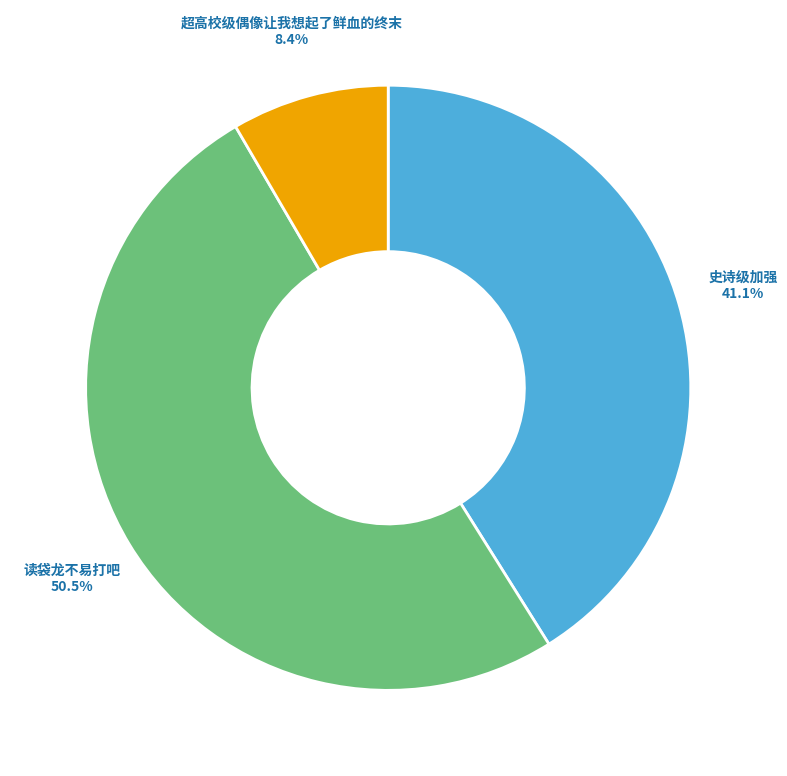

Which slice represents more than half of the pie?

读袋龙不易打吧